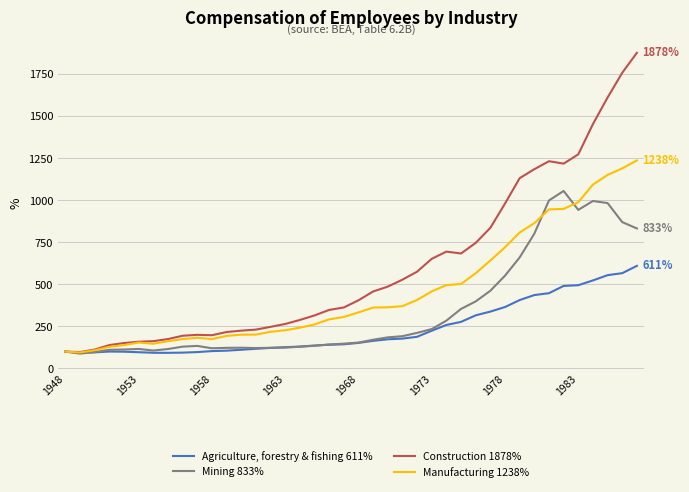

Which series has the largest total across all categories?

Construction 1878%